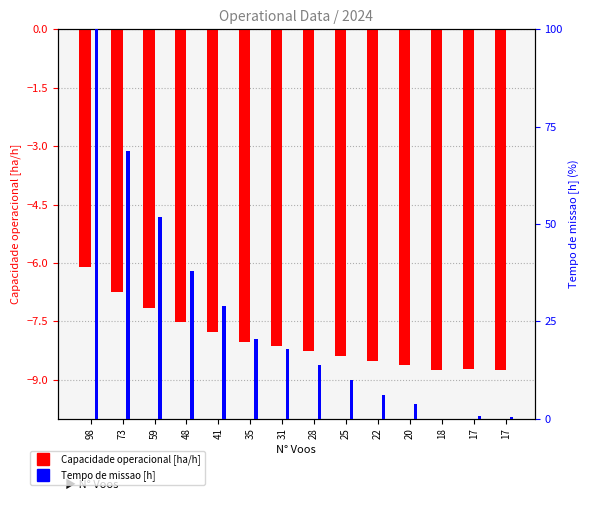

Reading left to right, what are all the values shown in this chart?

Capacidade operacional [ha/h]: -6.1	-6.7	-7.1	-7.5	-7.8	-8.0	-8.1	-8.3	-8.4	-8.5	-8.6	-8.8	-8.7	-8.7
Tempo de missao [h]: 100.0	68.8	51.7	37.8	29.0	20.5	17.9	13.9	10.1	6.0	3.8	0.0	0.8	0.4